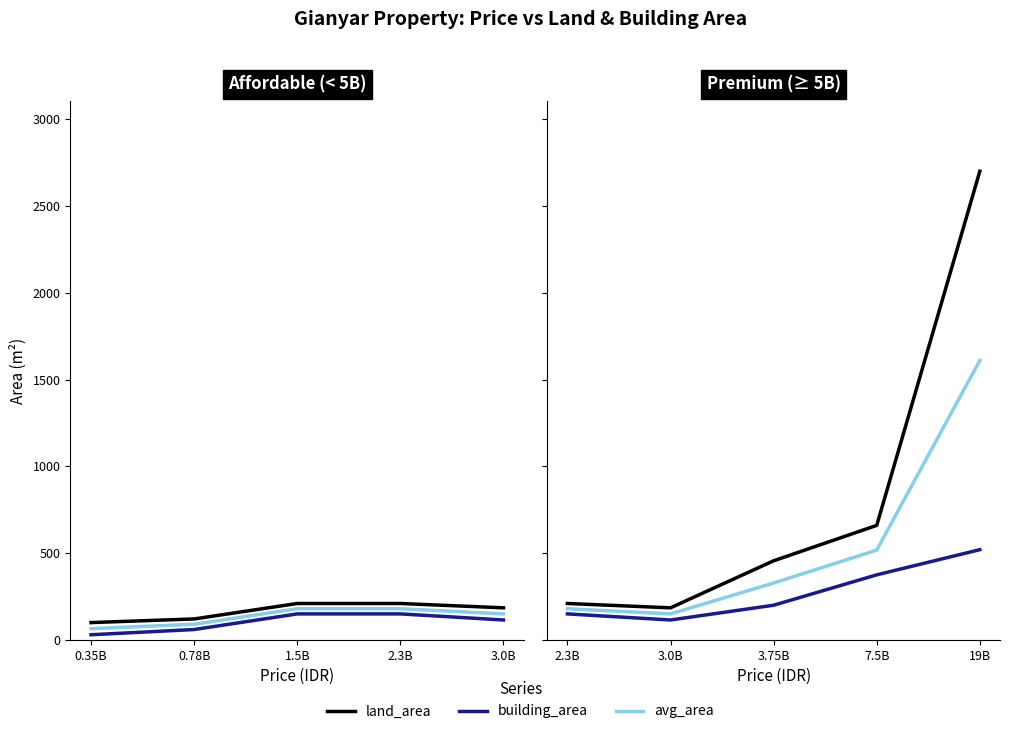

Which series has the largest range (max minus min)?

land_area